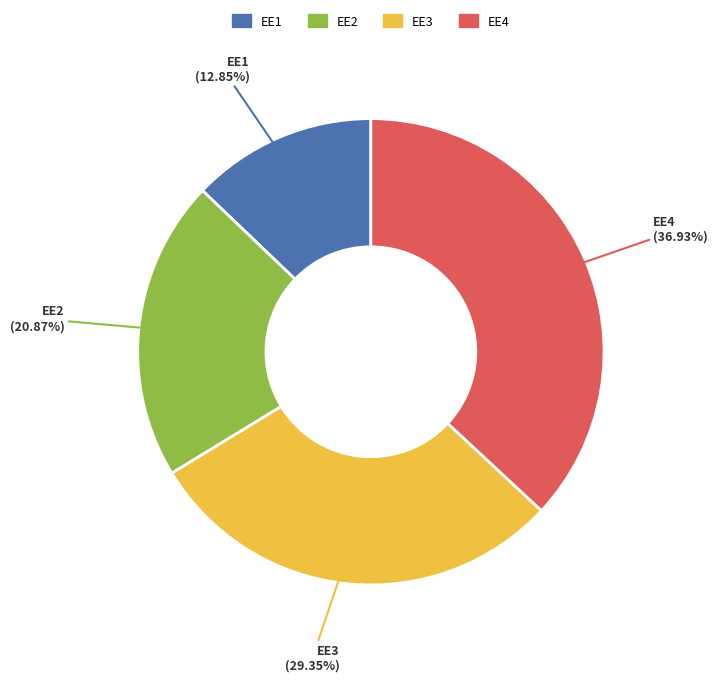

Combined, do EE2 and EE3 account for over 50%?

Yes